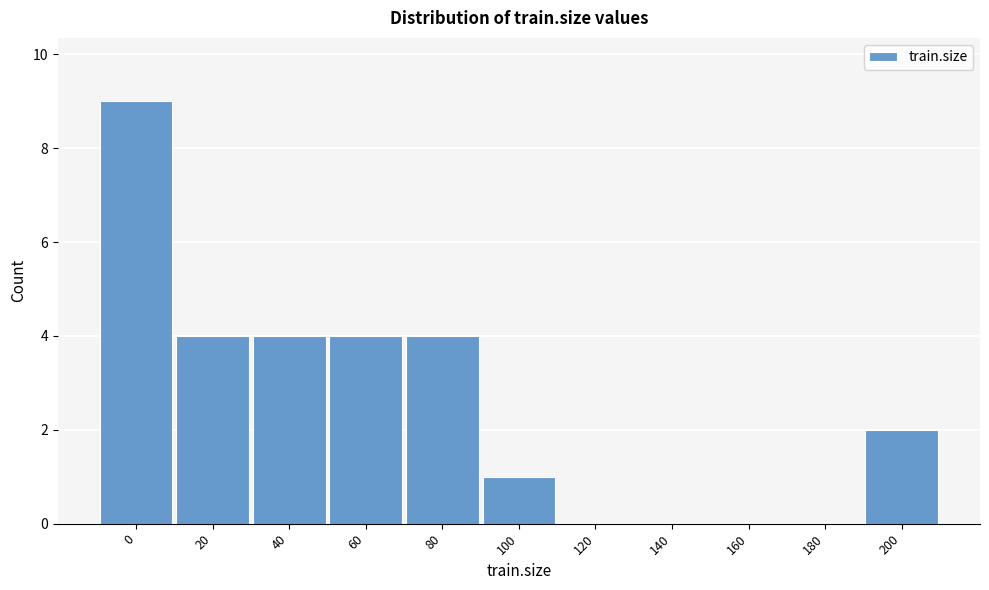

Reading left to right, transcribe all the data shown in this chart.

0=9	20=4	40=4	60=4	80=4	100=1	120=0	140=0	160=0	180=0	200=2